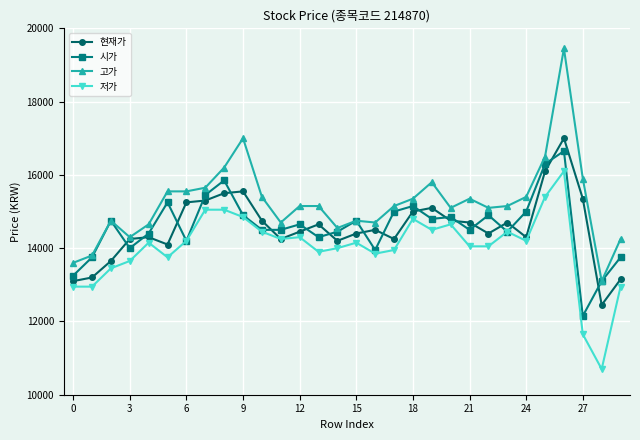

Which series has the widest spread of values?

고가